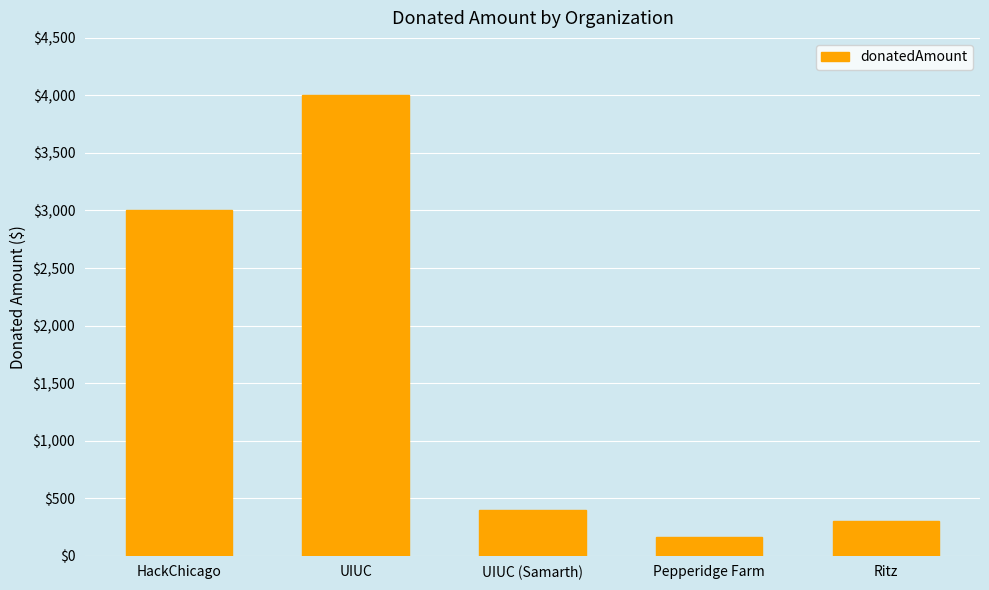

Reading left to right, transcribe all the data shown in this chart.

3000	4000	400	159	300